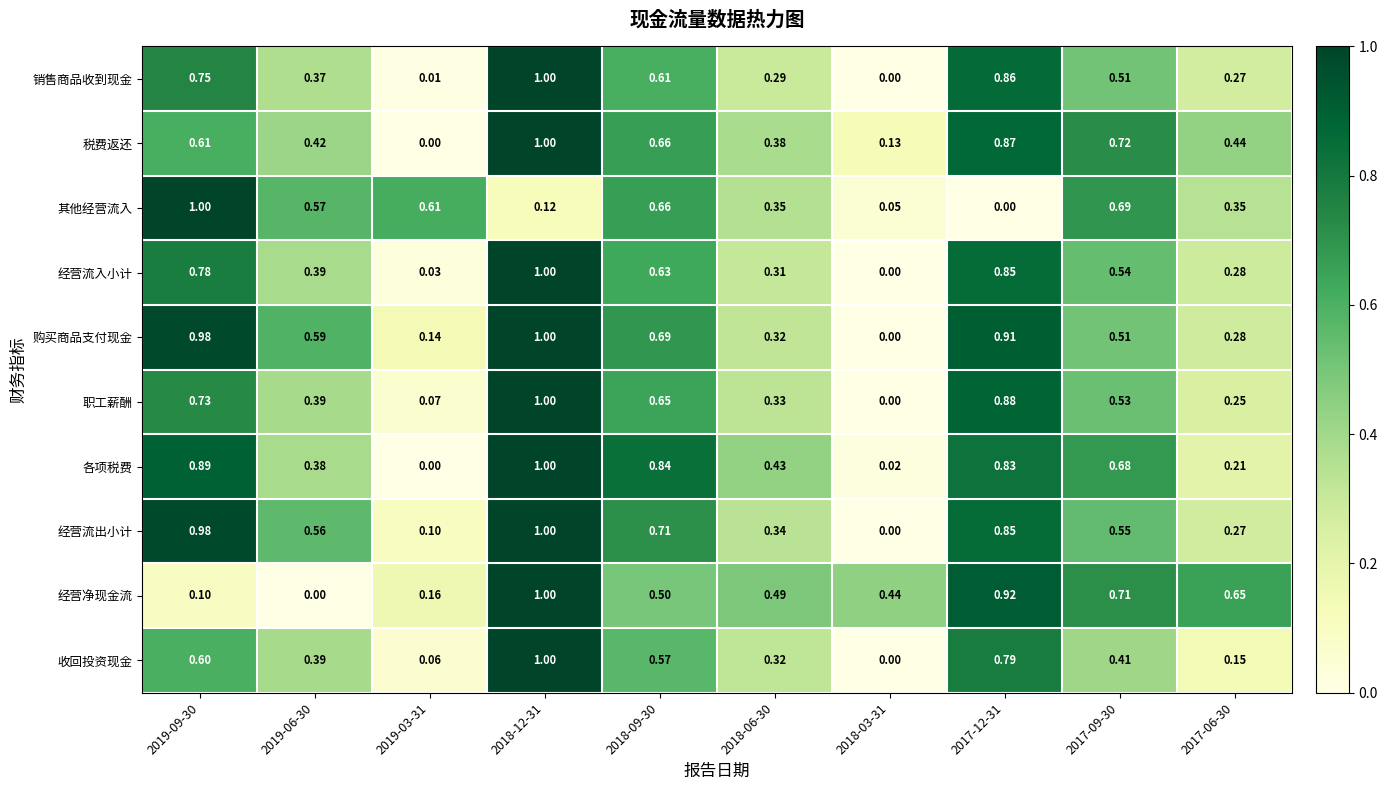

Is the value of 销售商品收到现金 at 2019-06-30 greater than the value of 各项税费 at 2019-06-30?

No